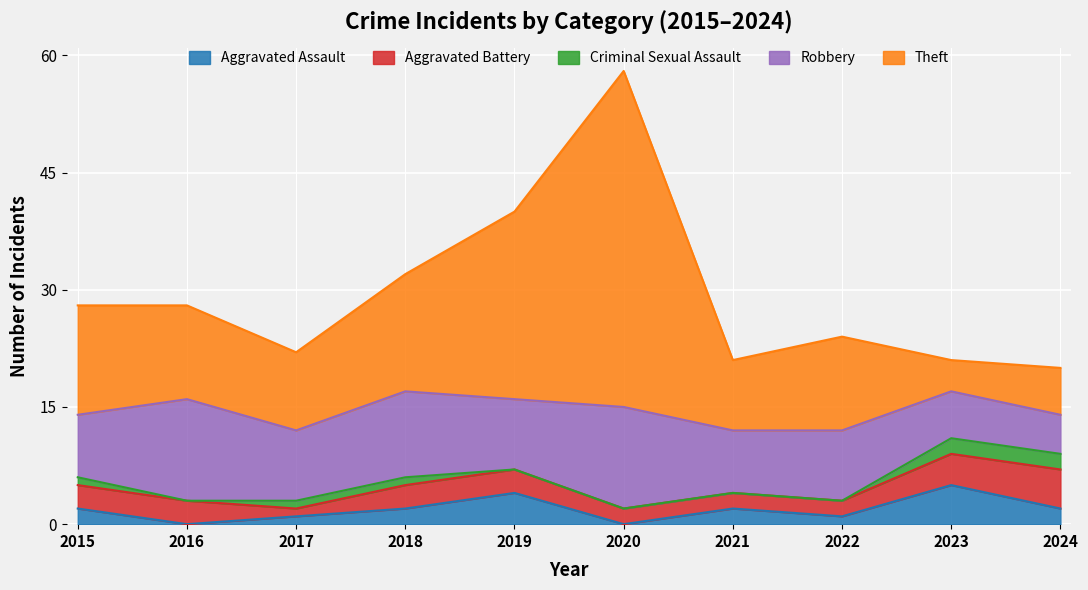

Count the Criminal Sexual Assault values in the range 0 to 1.

8